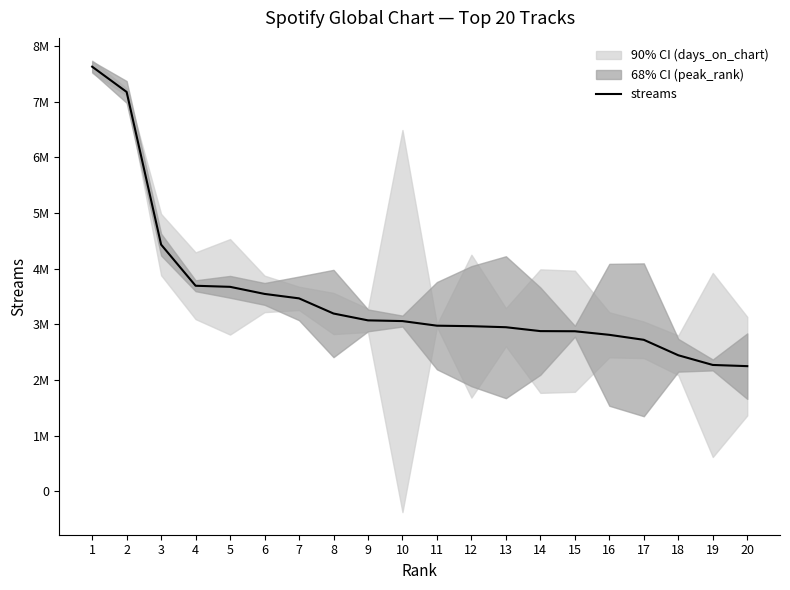

List the labels in order of value, largest first.

1, 2, 3, 4, 5, 6, 7, 8, 9, 10, 11, 12, 13, 14, 15, 16, 17, 18, 19, 20